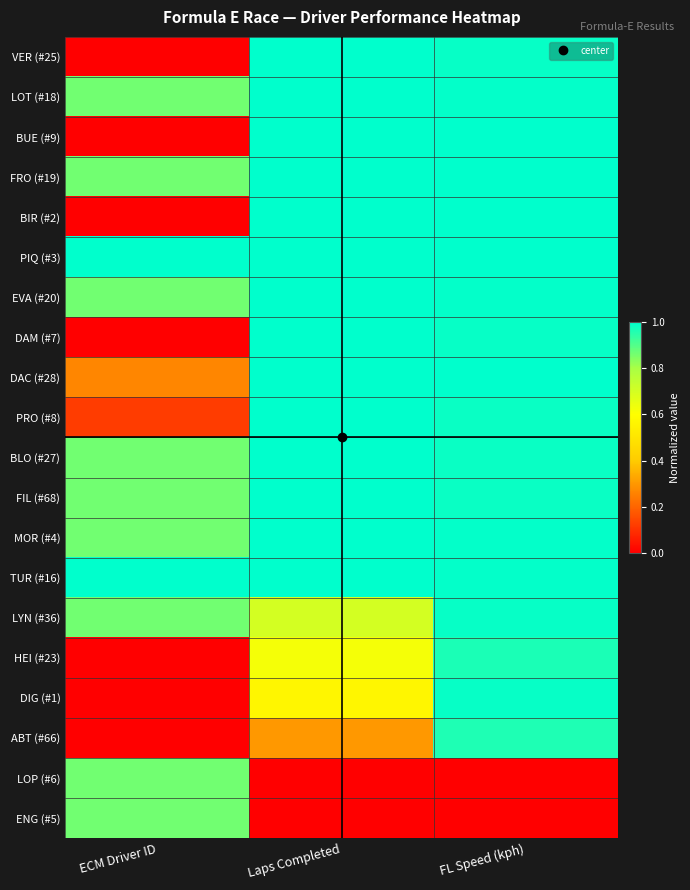

Which series changed the most between ECM Driver ID and Laps Completed?

DAM (#7)